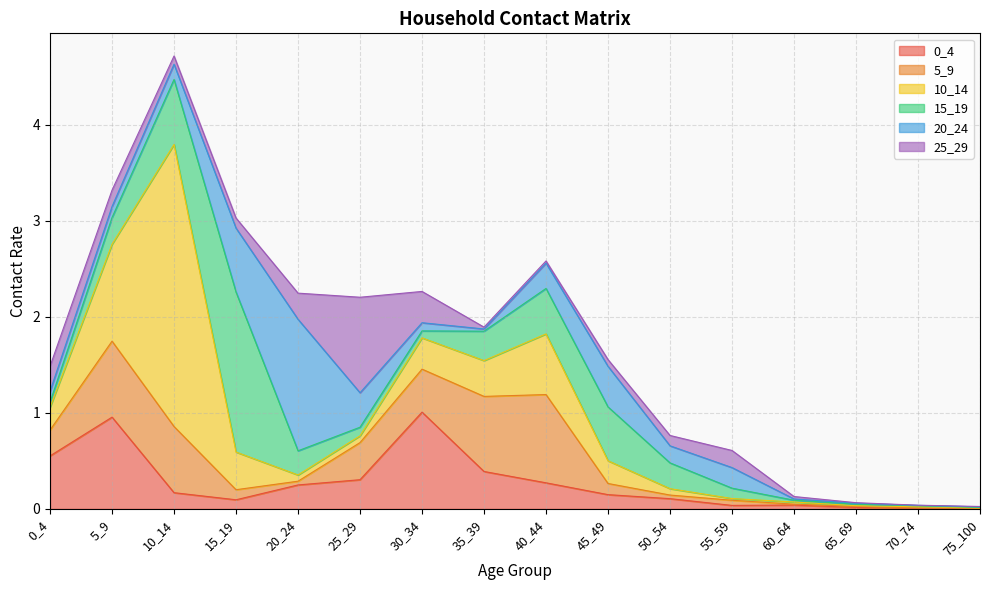

Which series has the largest total across all categories?

10_14